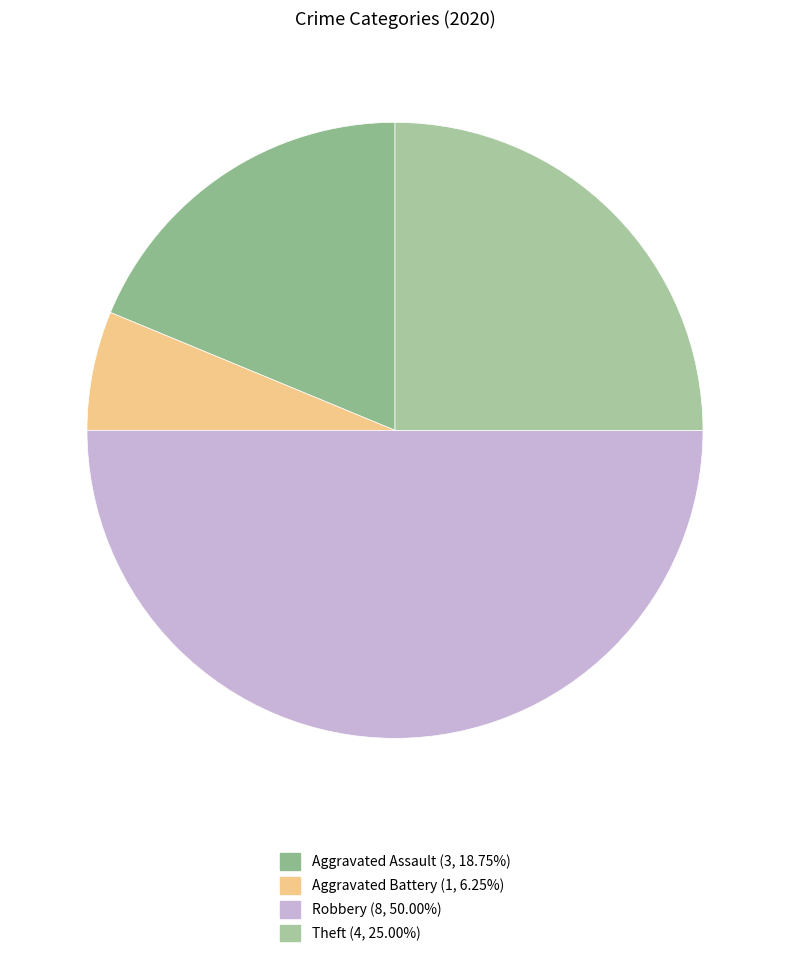

Between Robbery and Theft, which is larger?

Robbery